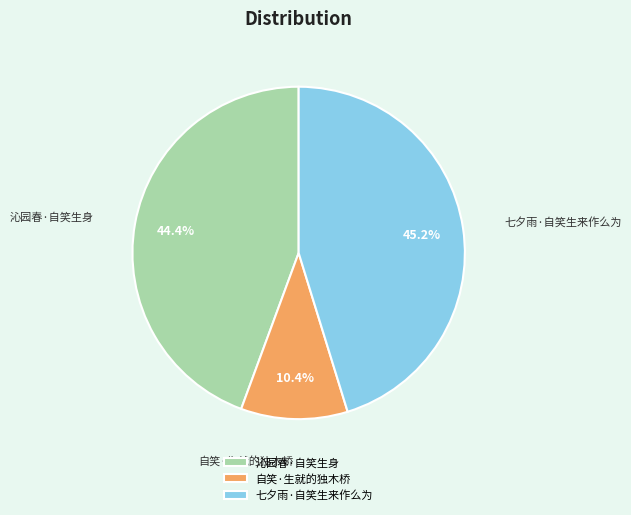

Which slice is the smallest?

自笑·生就的独木桥